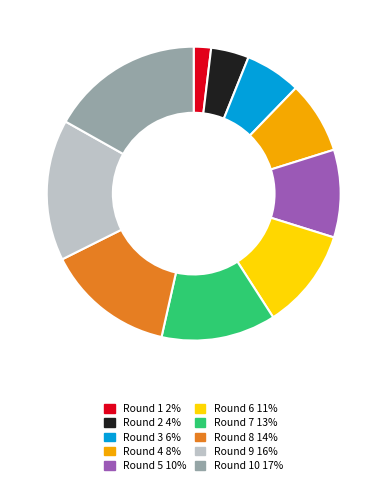

Does any single category account for the majority?

No